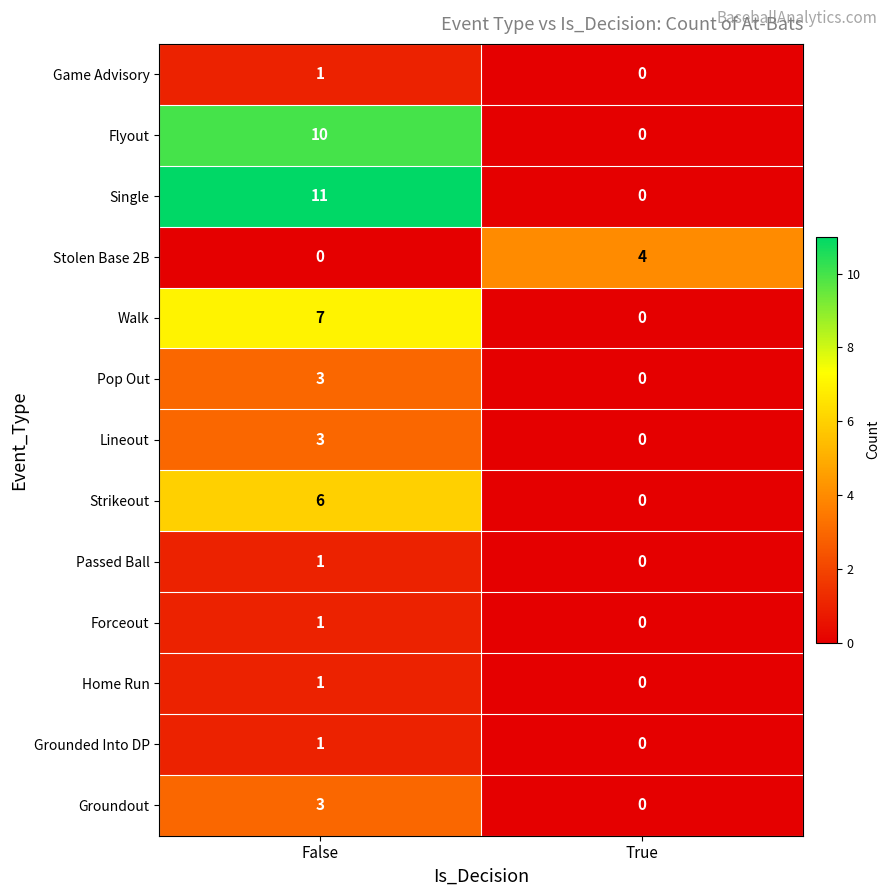

The Groundout series shows 3 at False. True or false?

True